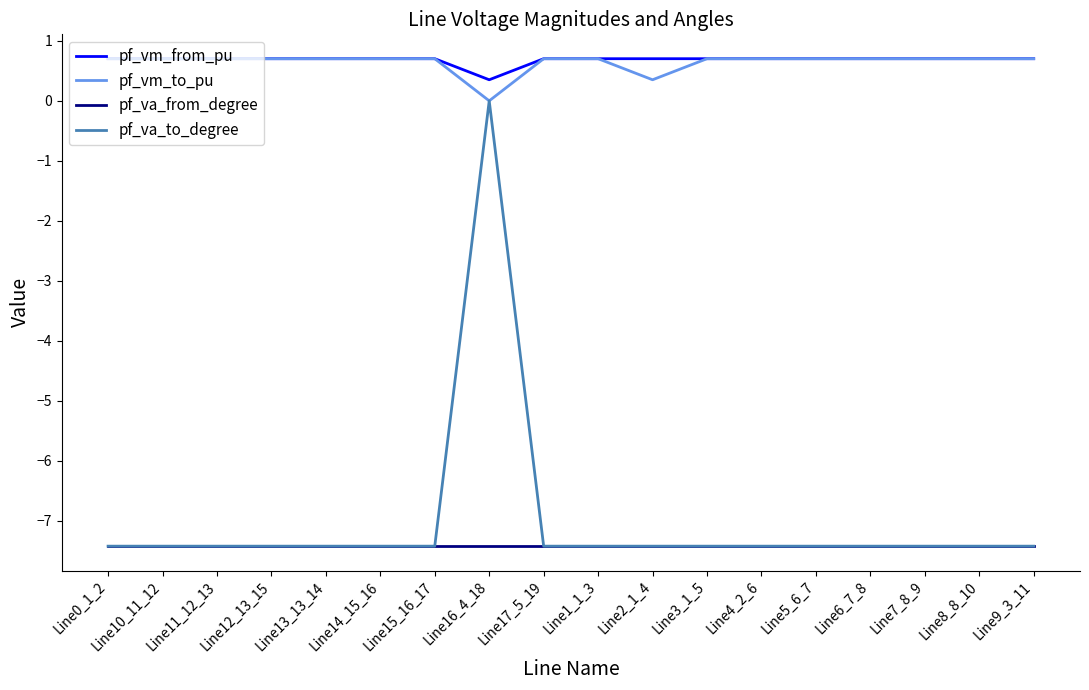

What is the difference between the second highest and minimum values in the pf_vm_to_pu series?

0.7